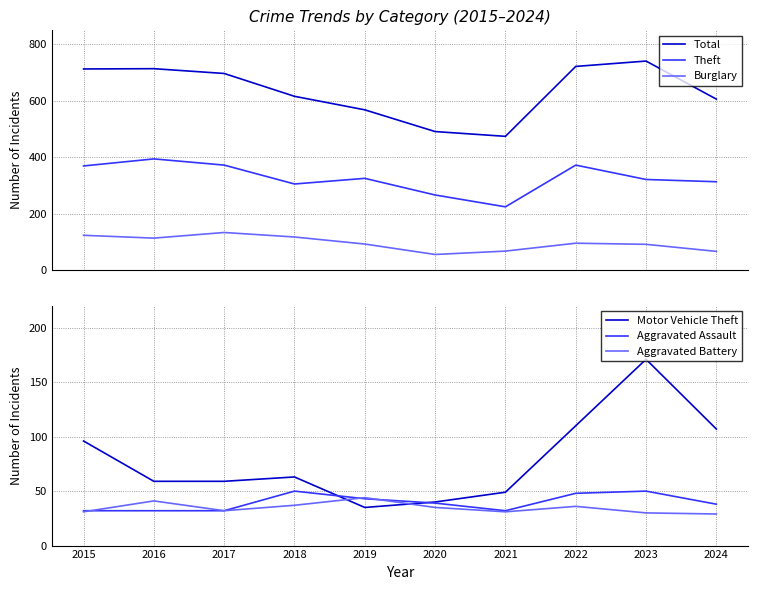

Reading left to right, transcribe all the data shown in this chart.

Total: 713	714	697	616	568	491	474	722	741	606
Theft: 369	394	372	305	325	266	224	372	321	313
Burglary: 123	113	133	117	92	55	67	95	91	66
Motor Vehicle Theft: 96	59	59	63	35	40	49	110	171	107
Aggravated Assault: 32	32	32	50	43	39	32	48	50	38
Aggravated Battery: 31	41	32	37	44	35	31	36	30	29